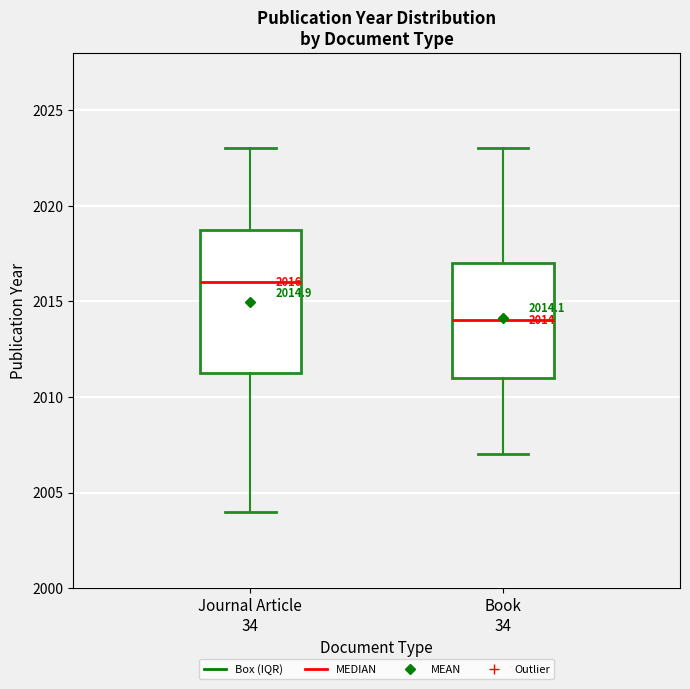

Which box is the tallest, from its lower edge to its upper edge?

Journal Article 34